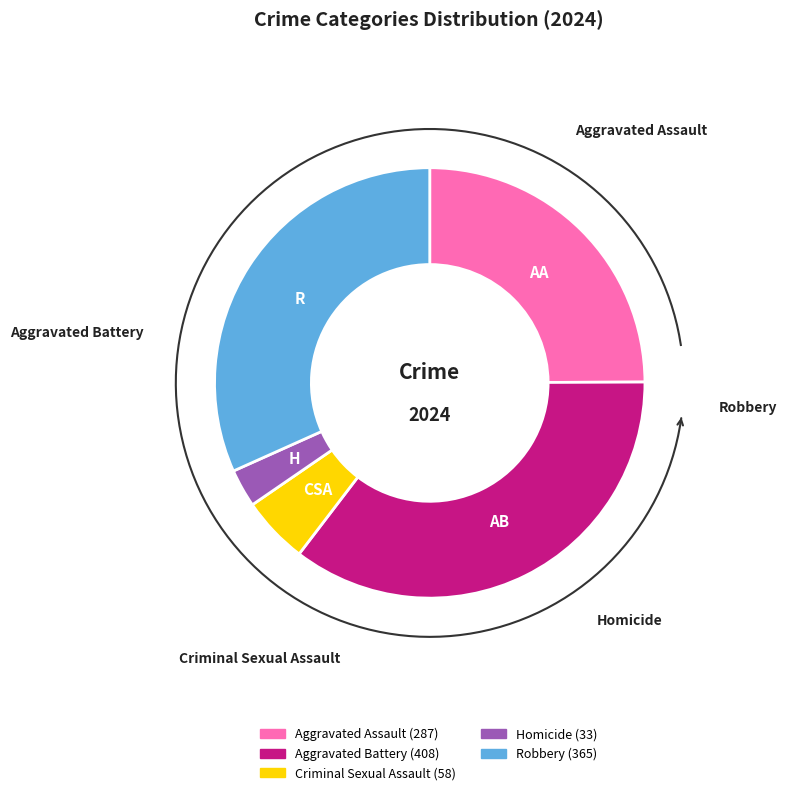

Approximately how many times larger is the value at Aggravated Assault compared to Aggravated Battery?

0.7